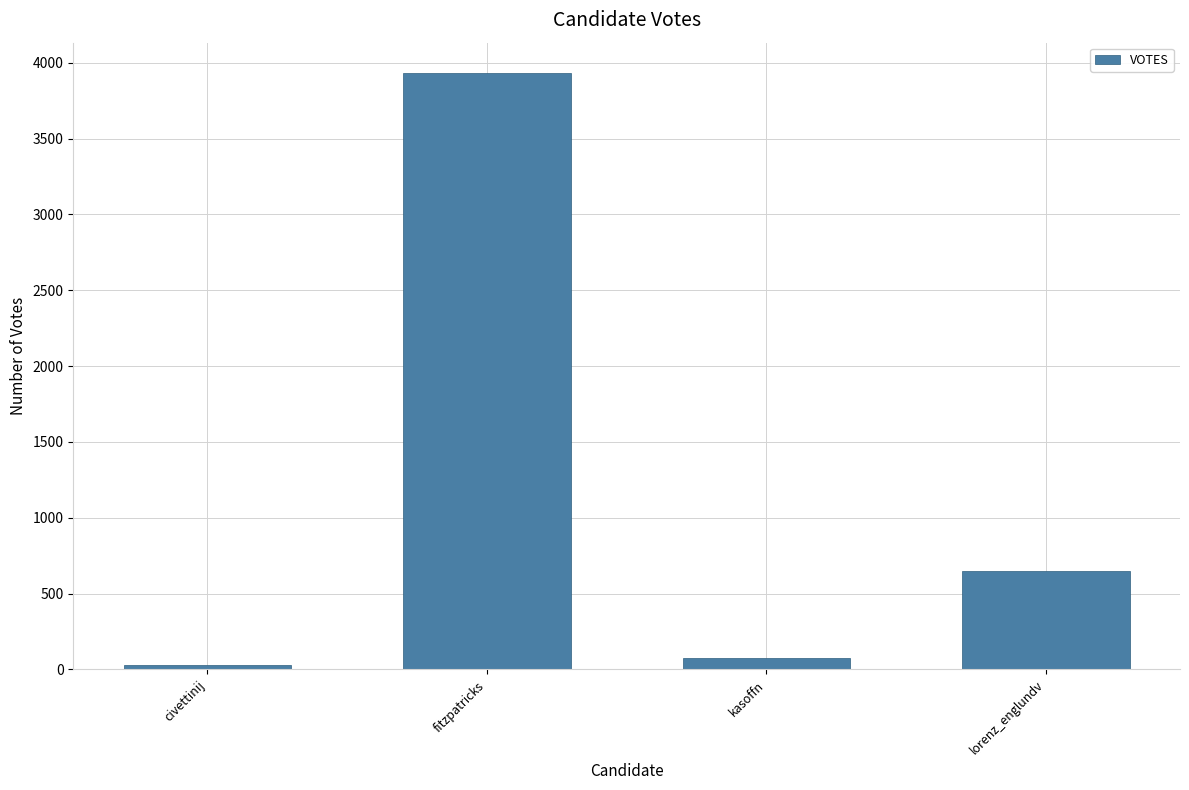

True or false: the data shows 650 at lorenz_englundv.

True